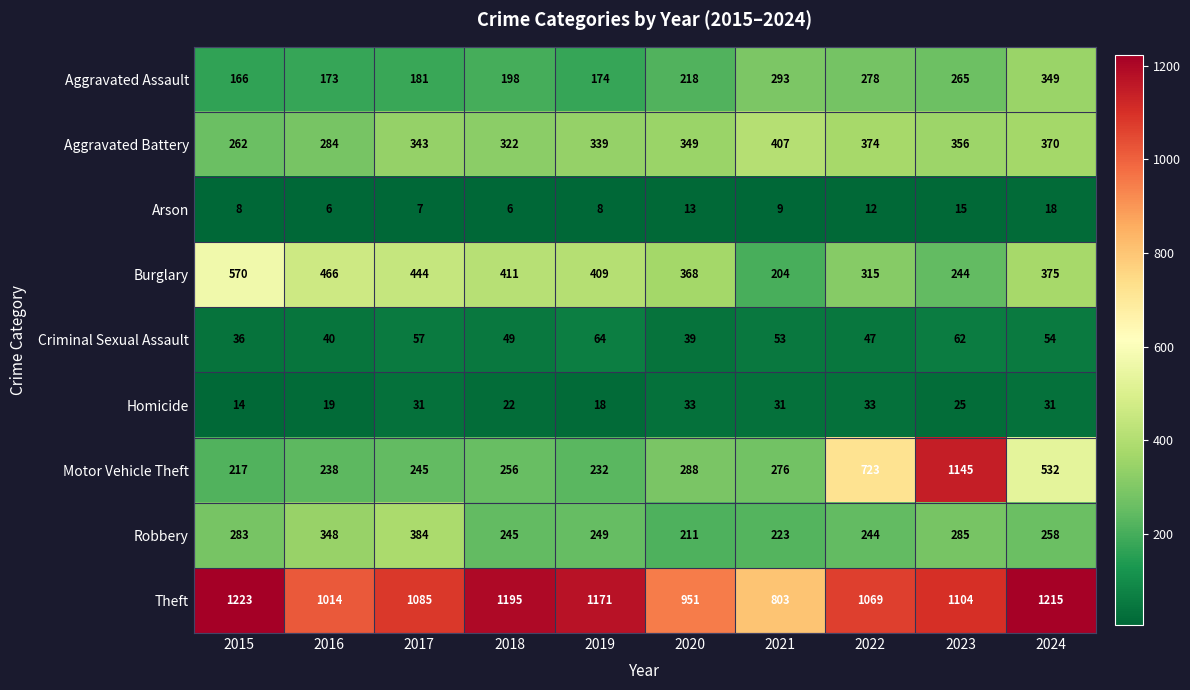

At 2015, list the series in order from smallest to largest.

Arson, Homicide, Criminal Sexual Assault, Aggravated Assault, Motor Vehicle Theft, Aggravated Battery, Robbery, Burglary, Theft